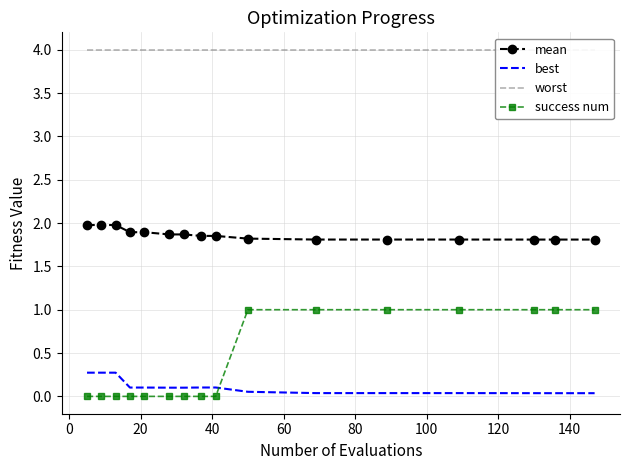

Which series has the largest range (max minus min)?

success num